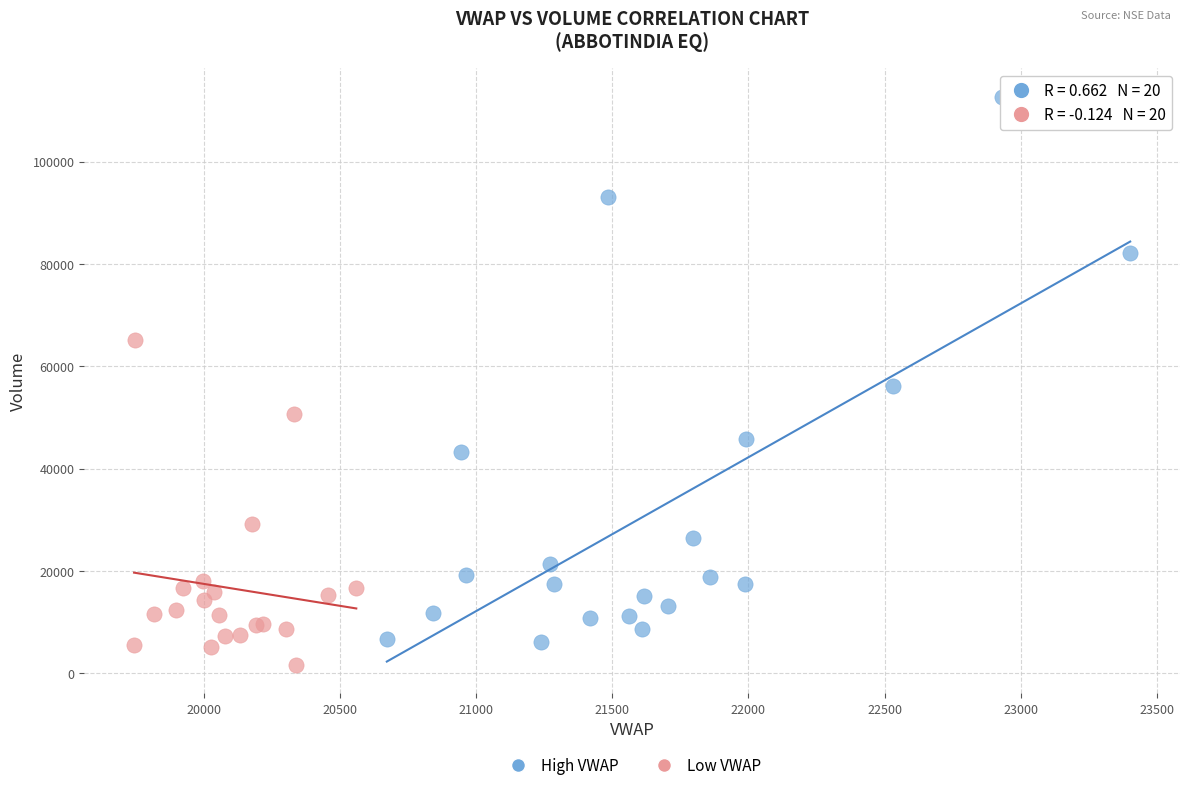

Which series has the largest Y range (max minus min)?

High VWAP